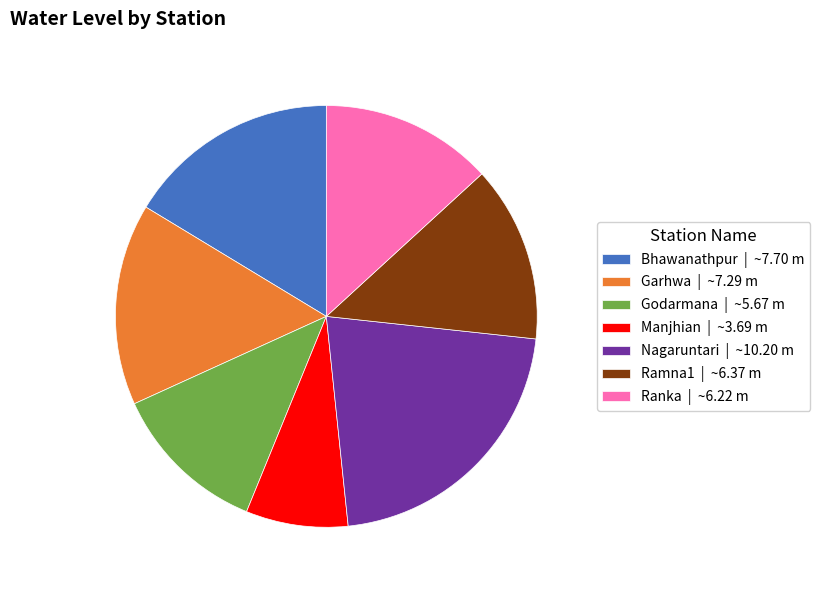

Which category has the biggest portion of the pie?

Nagaruntari